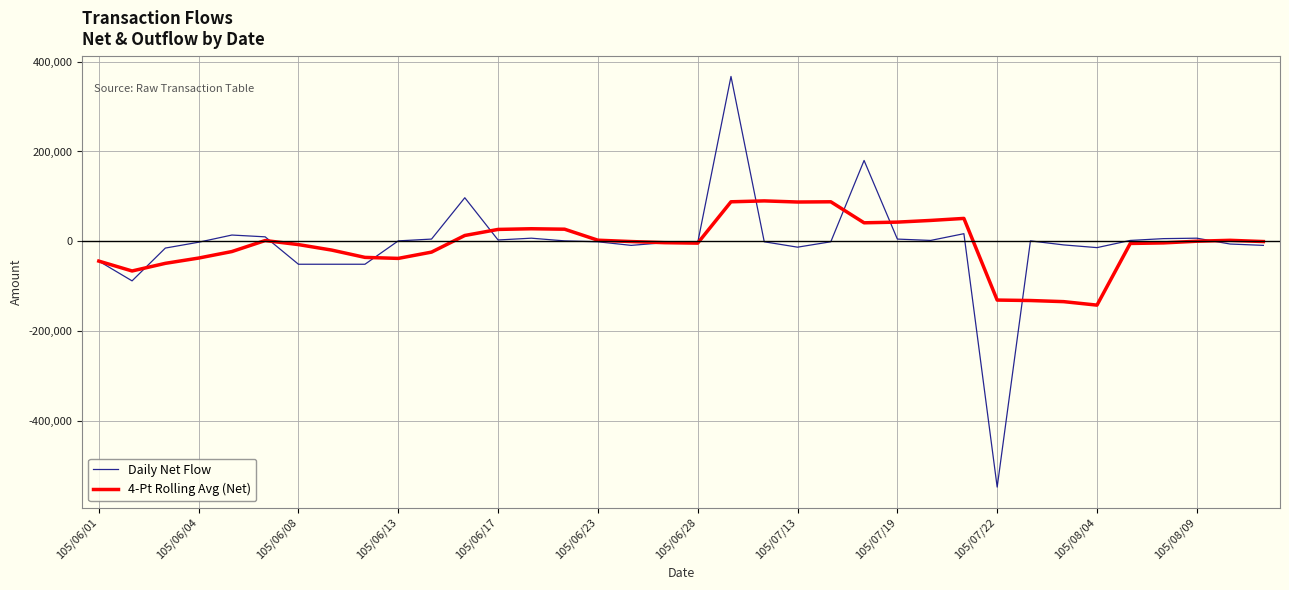

Which series has the largest range (max minus min)?

Daily Net Flow